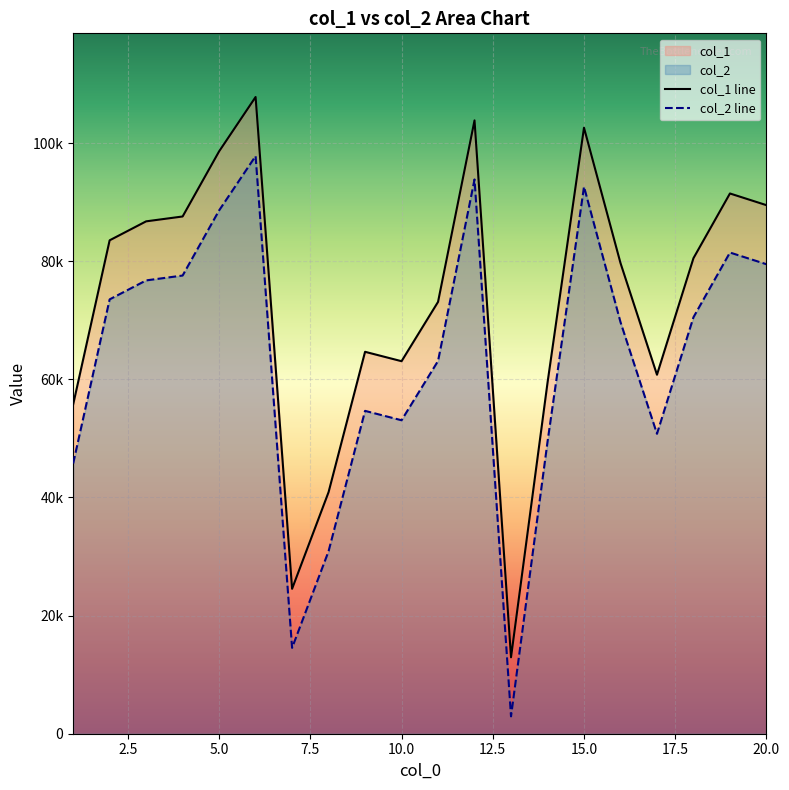

Reading left to right, extract all data points from this chart.

col_1: 1=55750	2=83547	3=86759	4=87583	5=98611	6=107813	7=24537	8=40908	9=64669	10=63078	11=73120	12=103851	13=12939	14=59421	15=102618	16=79702	17=60787	18=80523	19=91478	20=89499
col_2: 1=45750	2=73547	3=76759	4=77583	5=88611	6=97813	7=14537	8=30908	9=54669	10=53078	11=63120	12=93851	13=2939	14=49421	15=92618	16=69702	17=50787	18=70523	19=81478	20=79499